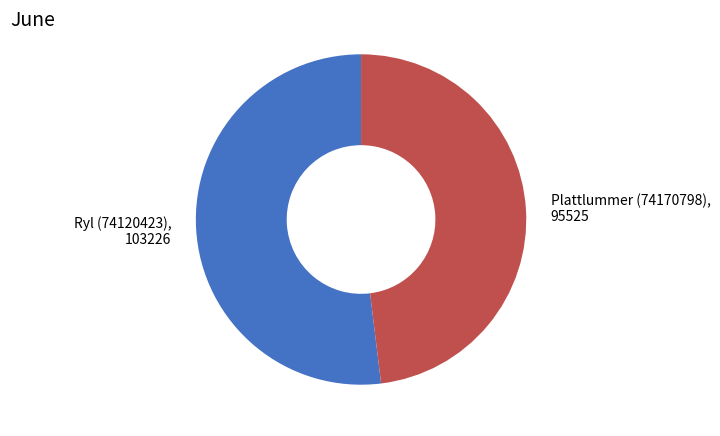

Do Plattlummer (74170798) and Ryl (74120423) together represent more than half of the pie?

Yes